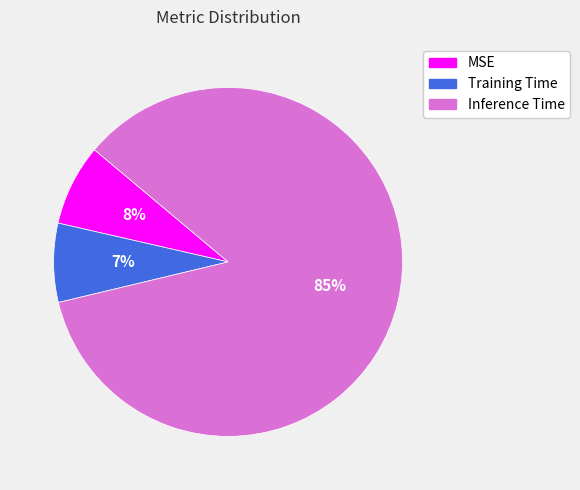

Which category has the biggest portion of the pie?

Inference Time